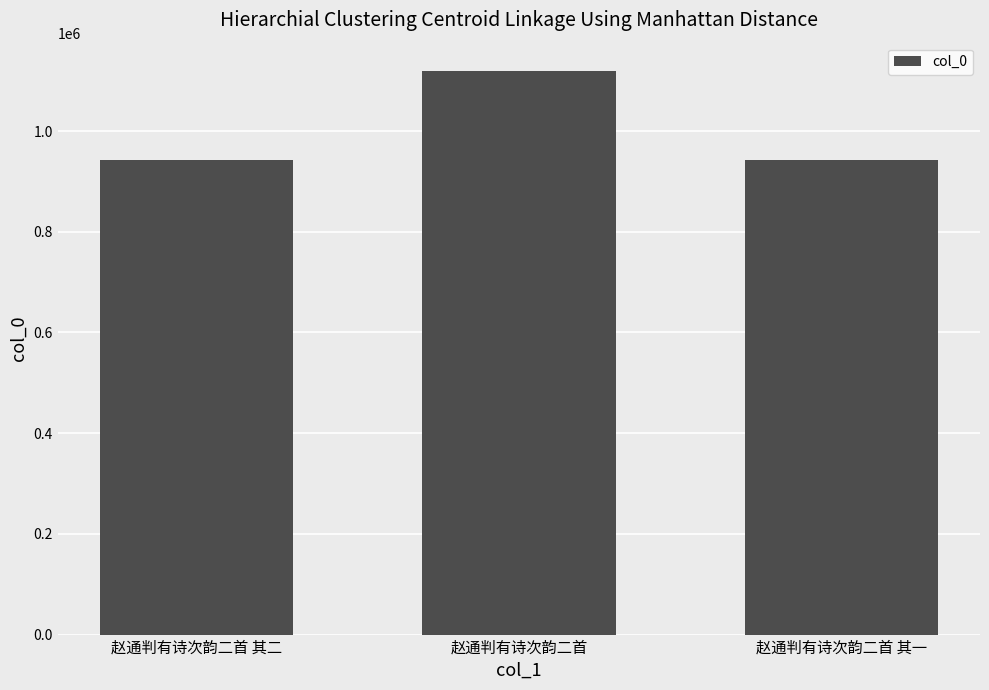

What is the difference between the values at 赵通判有诗次韵二首 and 赵通判有诗次韵二首 其二?

176947